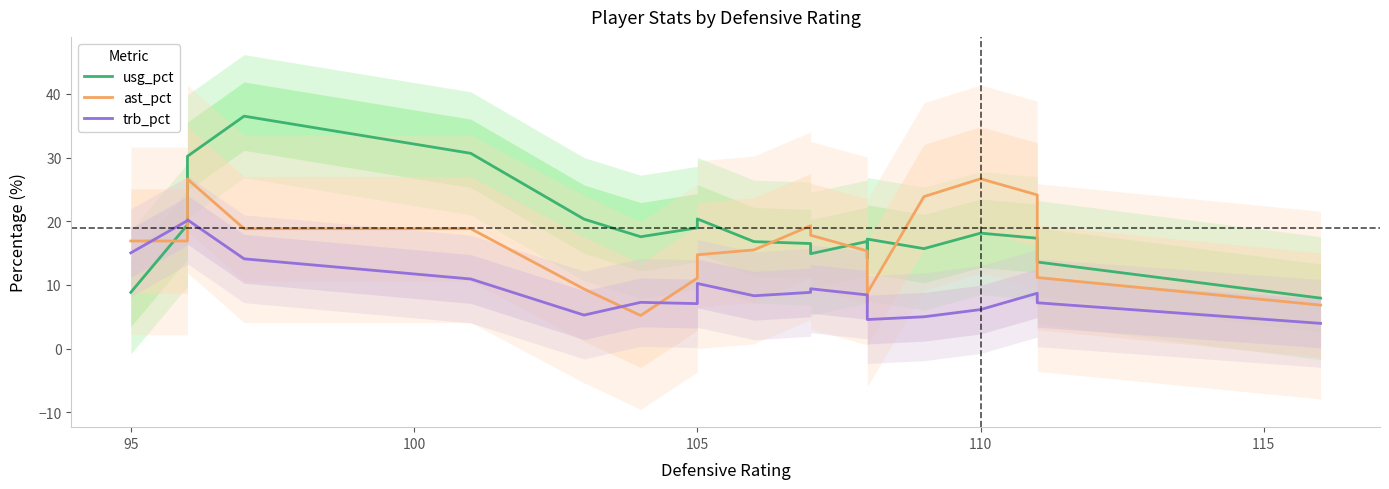

How many times do usg_pct and ast_pct cross each other?

5